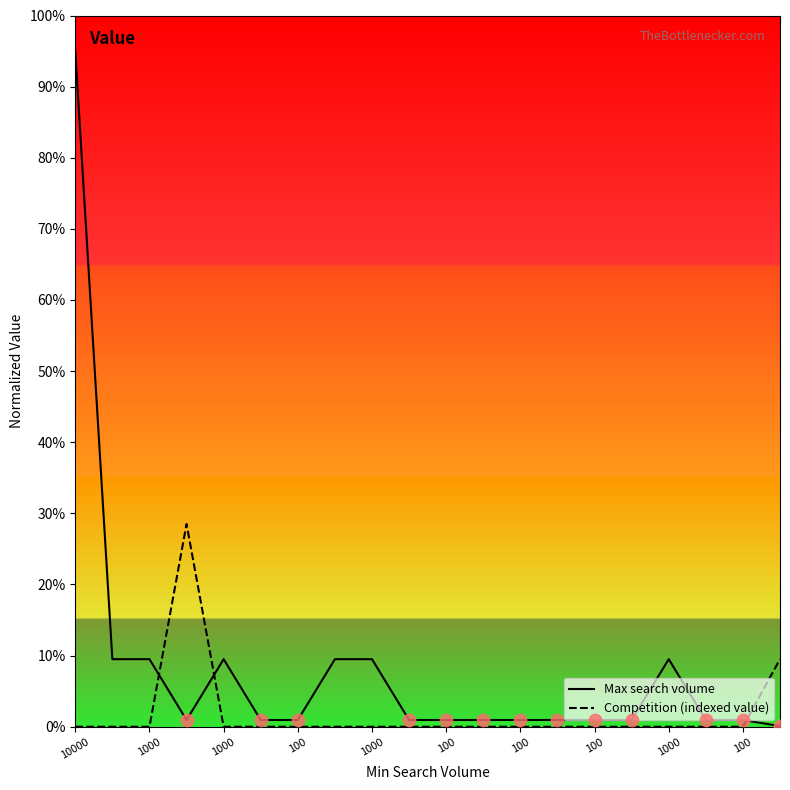

Which series has the largest total across all categories?

Max search volume